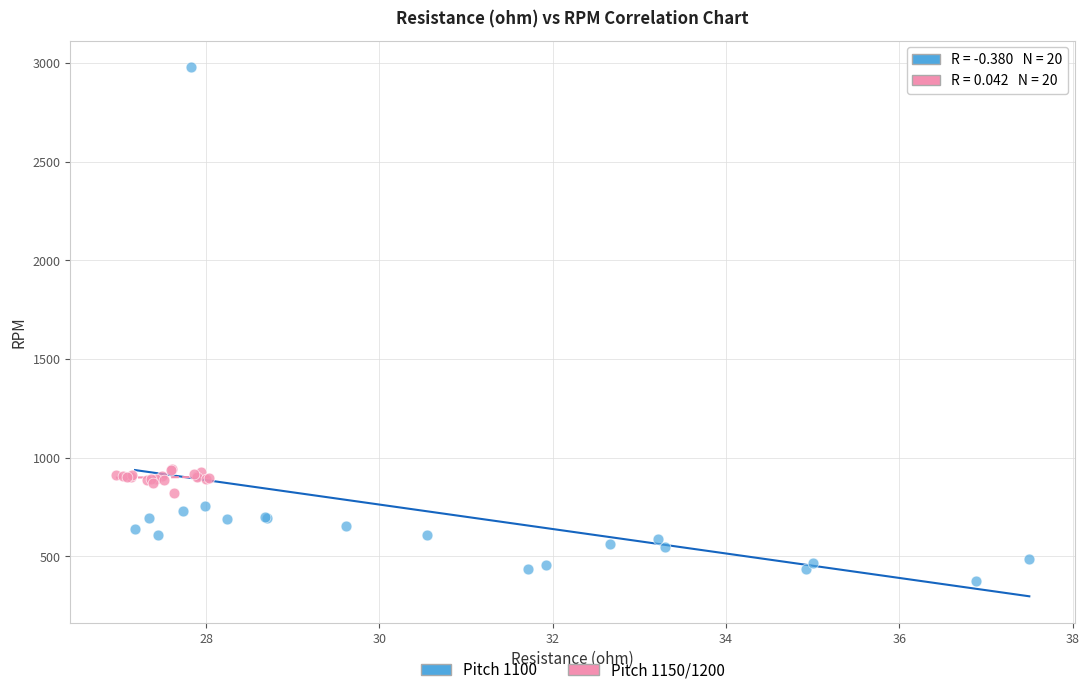

Which series reaches the maximum Y coordinate?

Pitch 1100